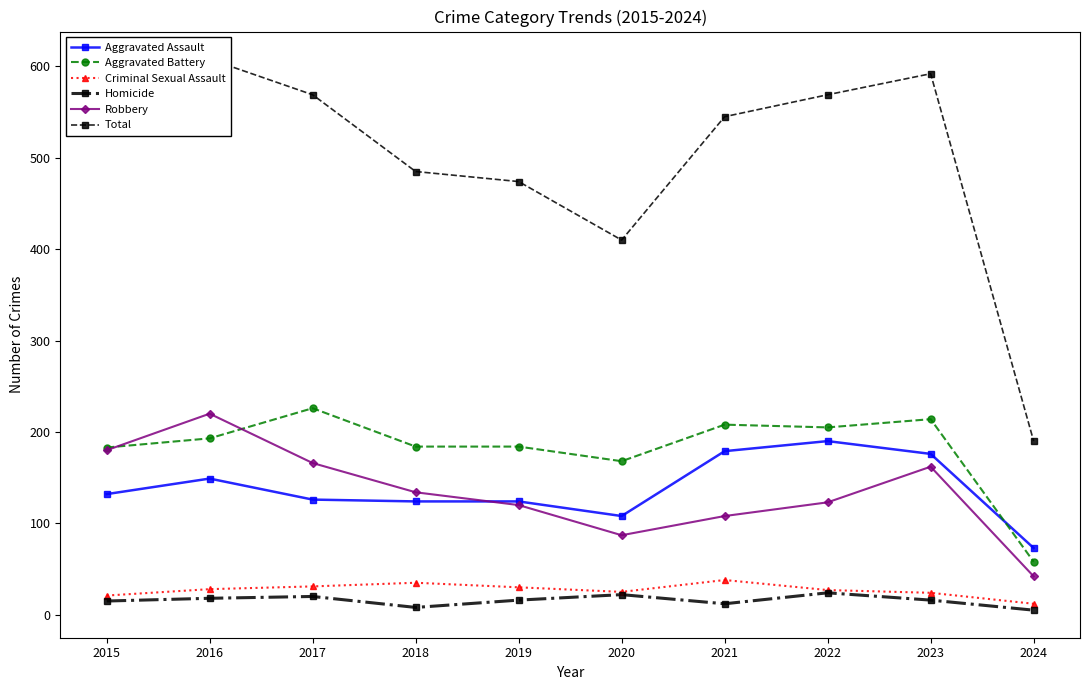

Which series ends up on top after the final intersection of Aggravated Battery and Aggravated Assault?

Aggravated Assault